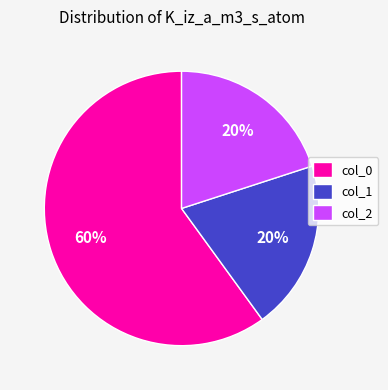

What percentage is the col_0 slice, to the nearest percent?

60%